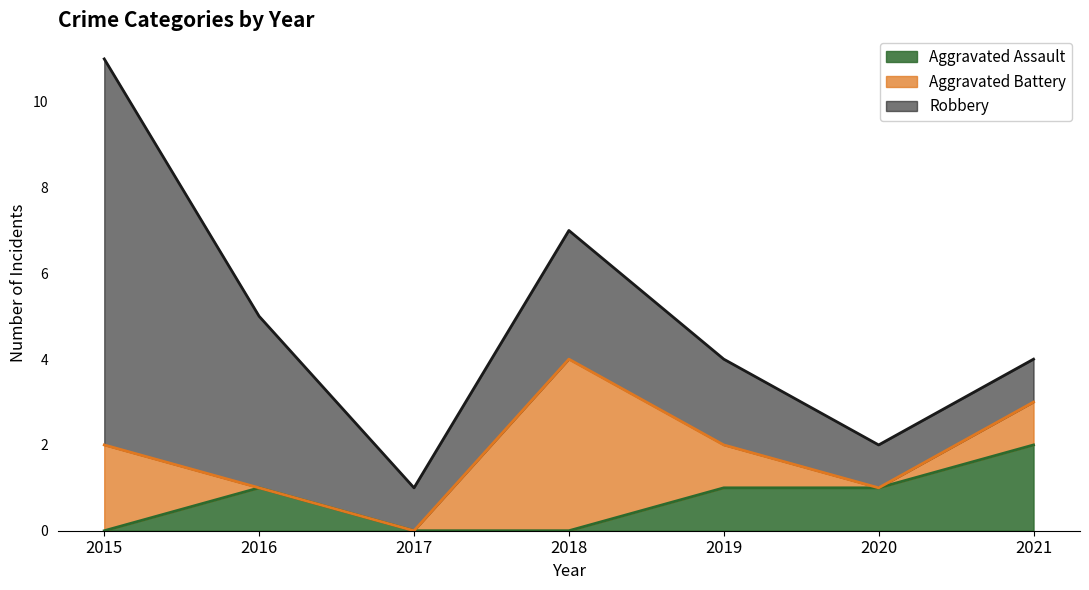

At which label is Robbery closest to 5?

2016